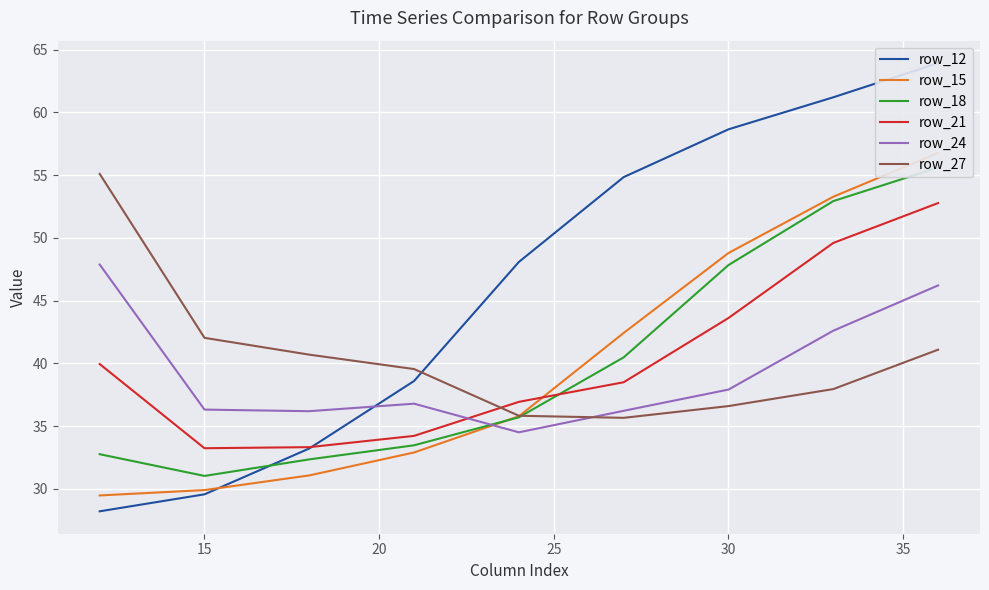

What is the difference between the maximum and minimum values in the row_27 series?

19.4